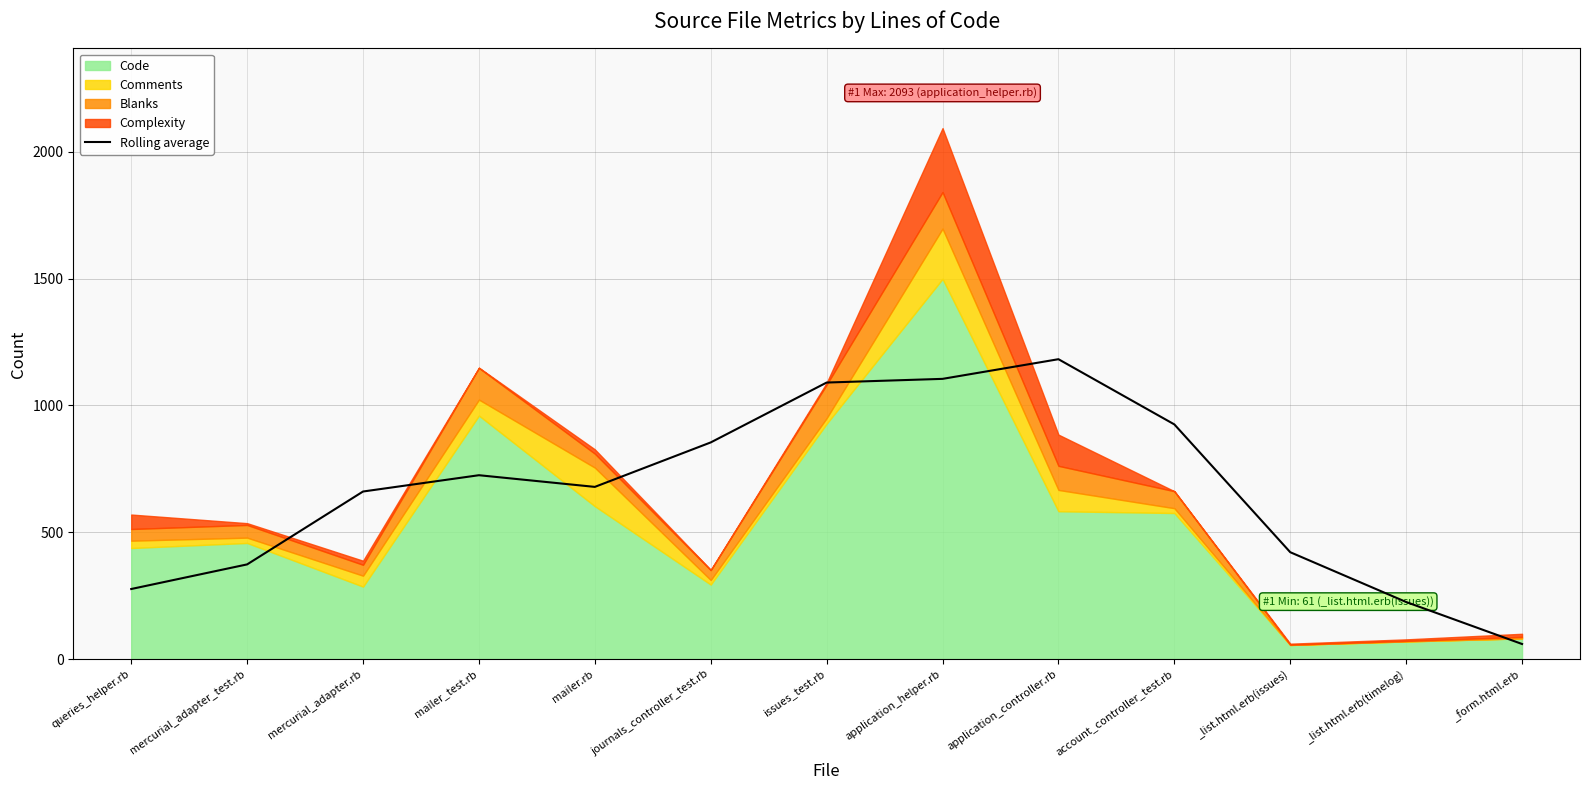

What is the change in value from queries_helper.rb to _list.html.erb(issues)?

+145.0